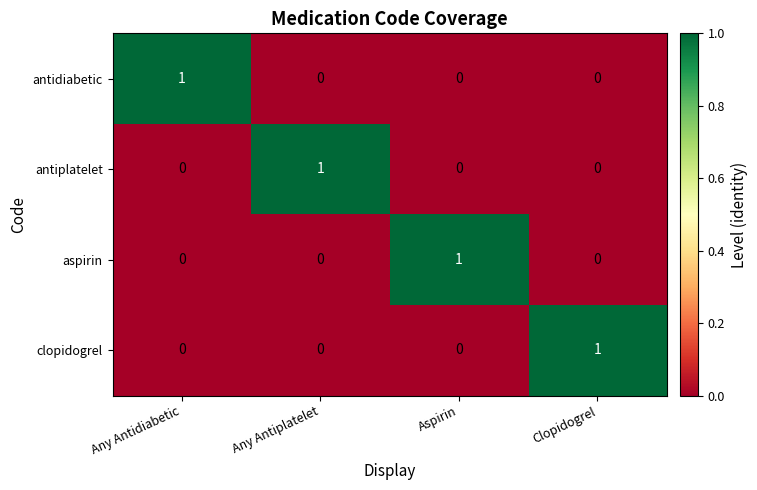

True or false: antiplatelet has a value of 1 at Any Antidiabetic.

False